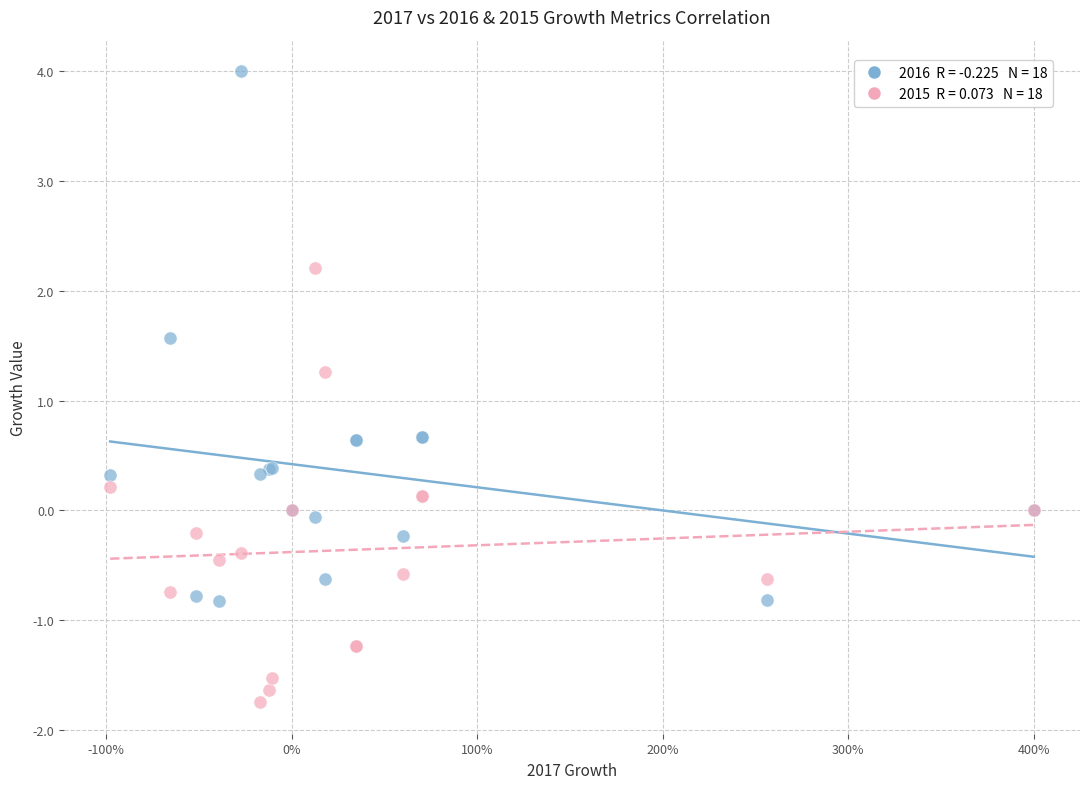

Across all series, what Y value is closest to 1?

1.3